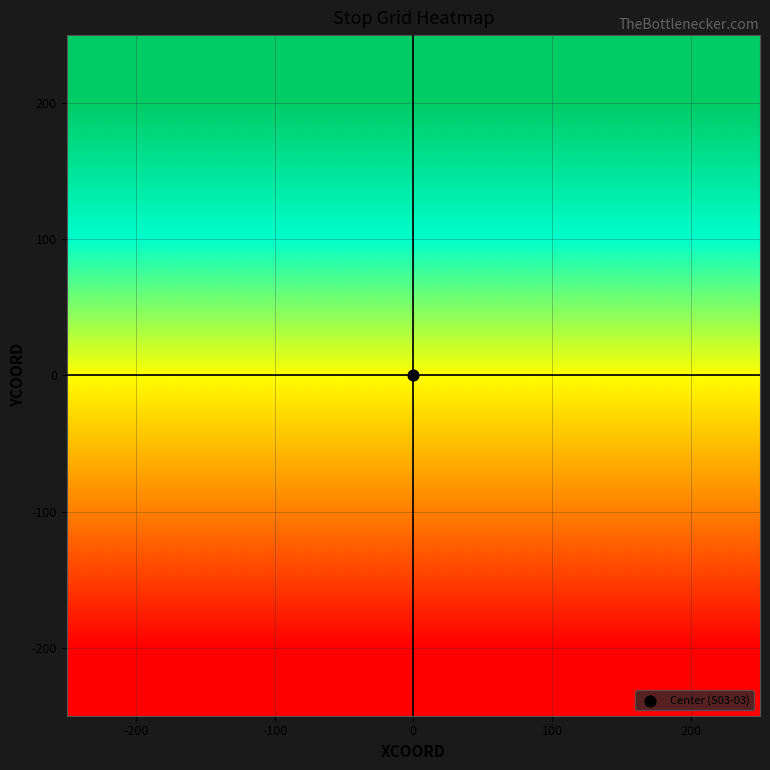

Reading left to right, transcribe all the data shown in this chart.

200: -200=200	-100=200	0=200	100=200	200=200
100: -200=100	-100=100	0=100	100=100	200=100
0: -200=0	-100=0	0=0	100=0	200=0
-100: -200=-100	-100=-100	0=-100	100=-100	200=-100
-200: -200=-200	-100=-200	0=-200	100=-200	200=-200